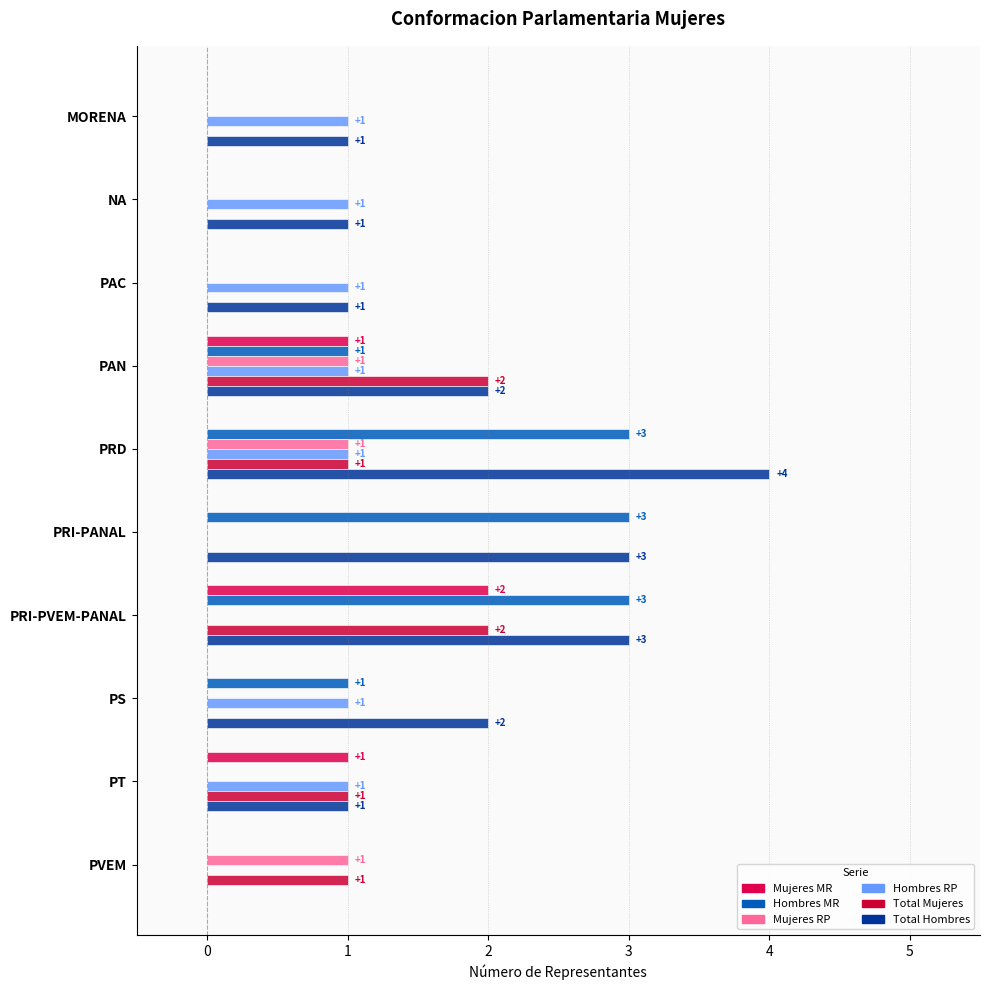

How many categories are shown in the chart?

10